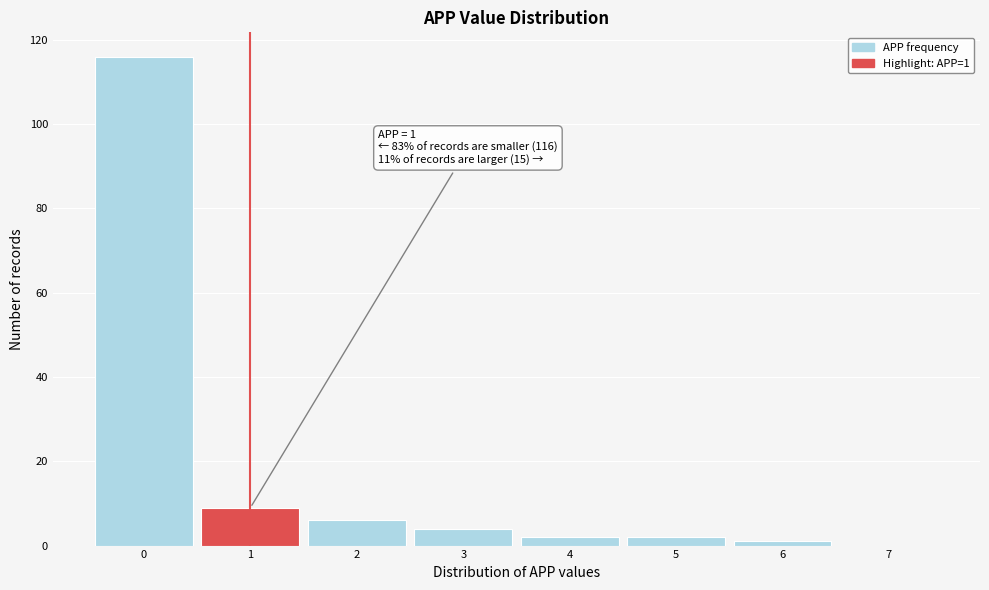

Which range on the x-axis has the tallest bar?

-0.5 to 0.5